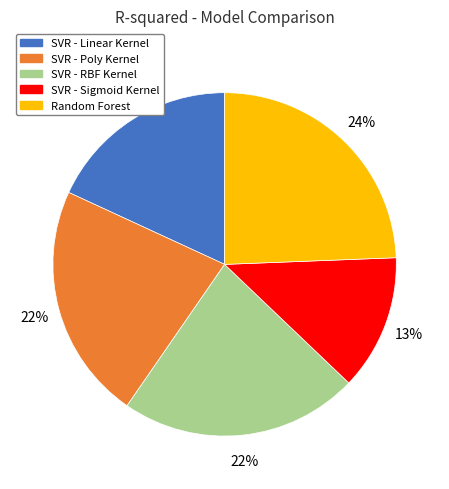

Is there any slice that represents more than half of the pie?

No